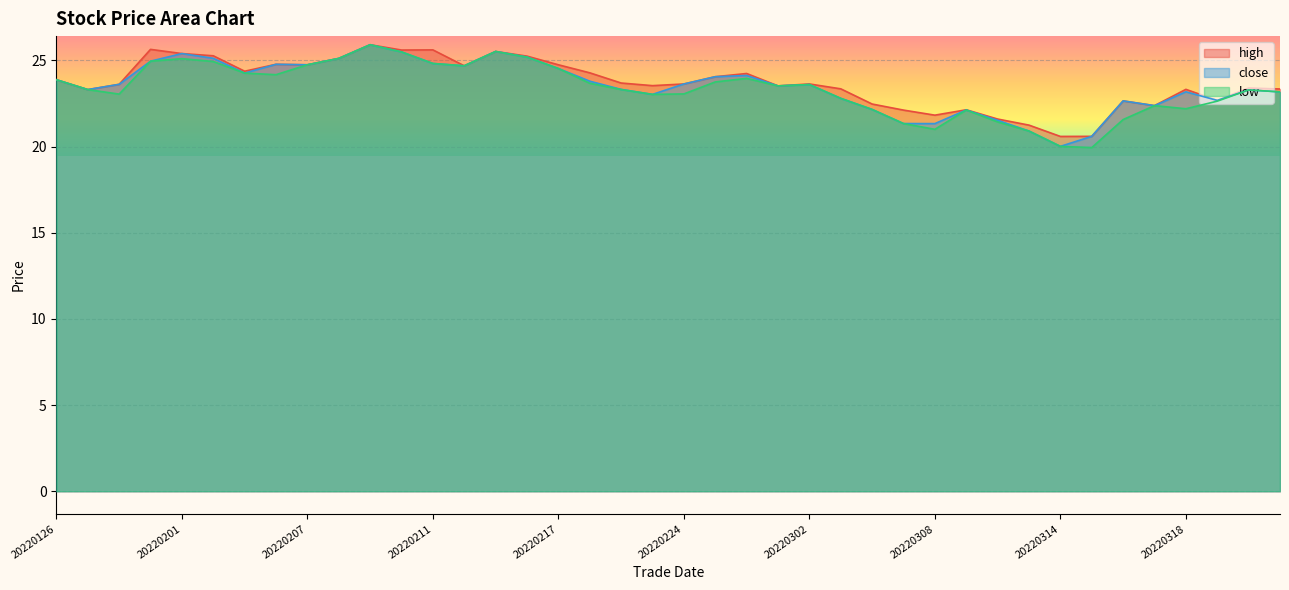

At which label is low closest to 22?

20220309